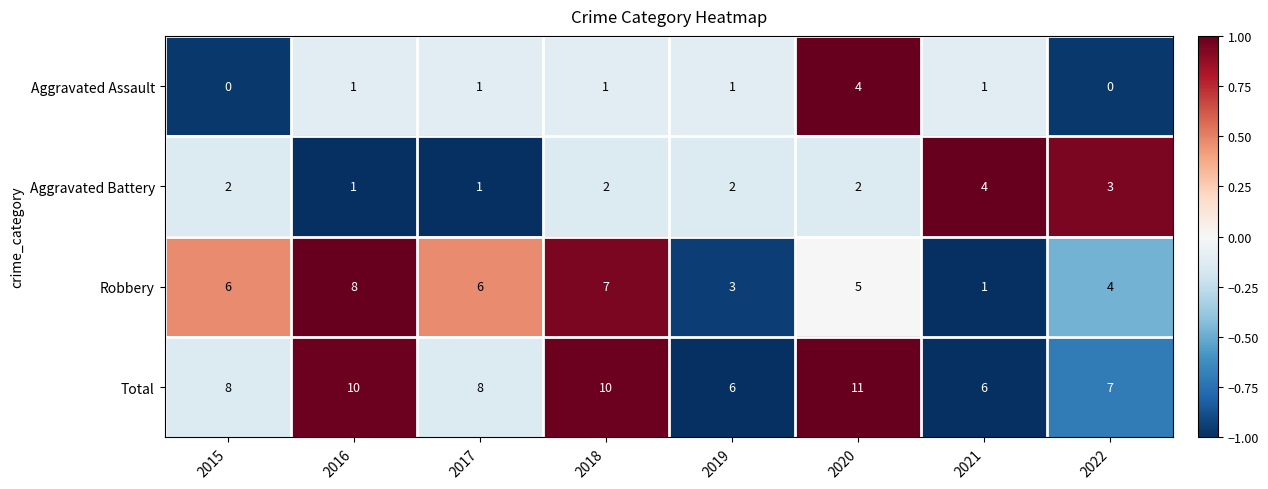

What is the maximum value shown in the chart?

11